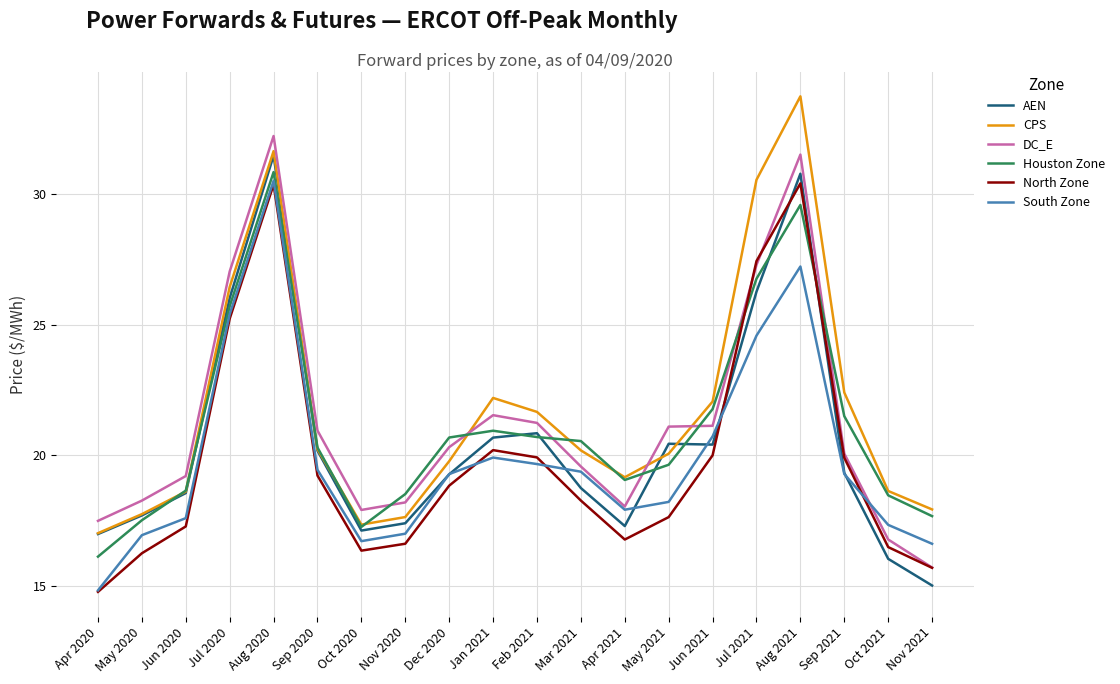

How many lines are shown in the chart?

6